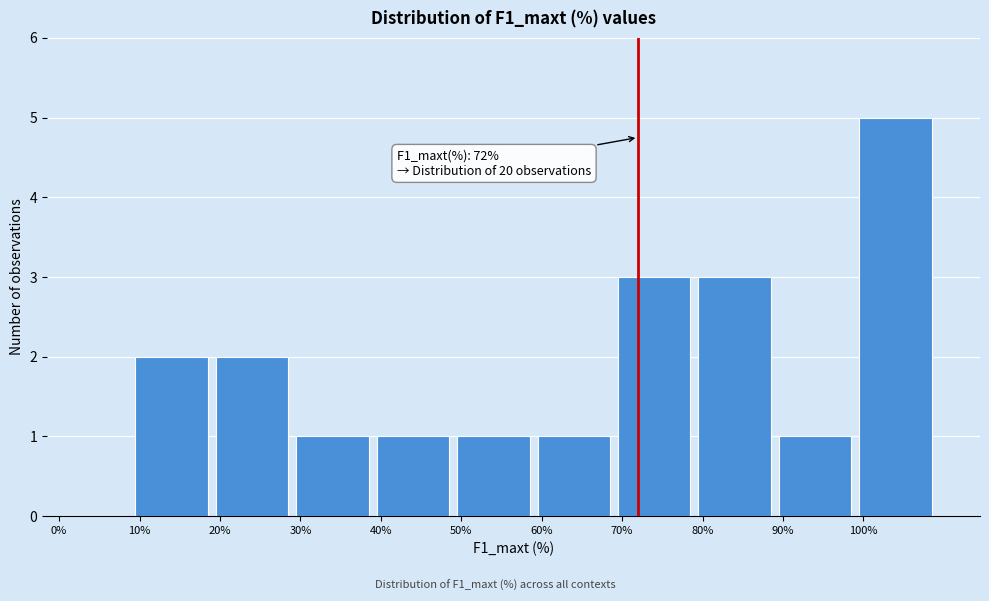

Which range on the x-axis has the tallest bar?

100 to 110